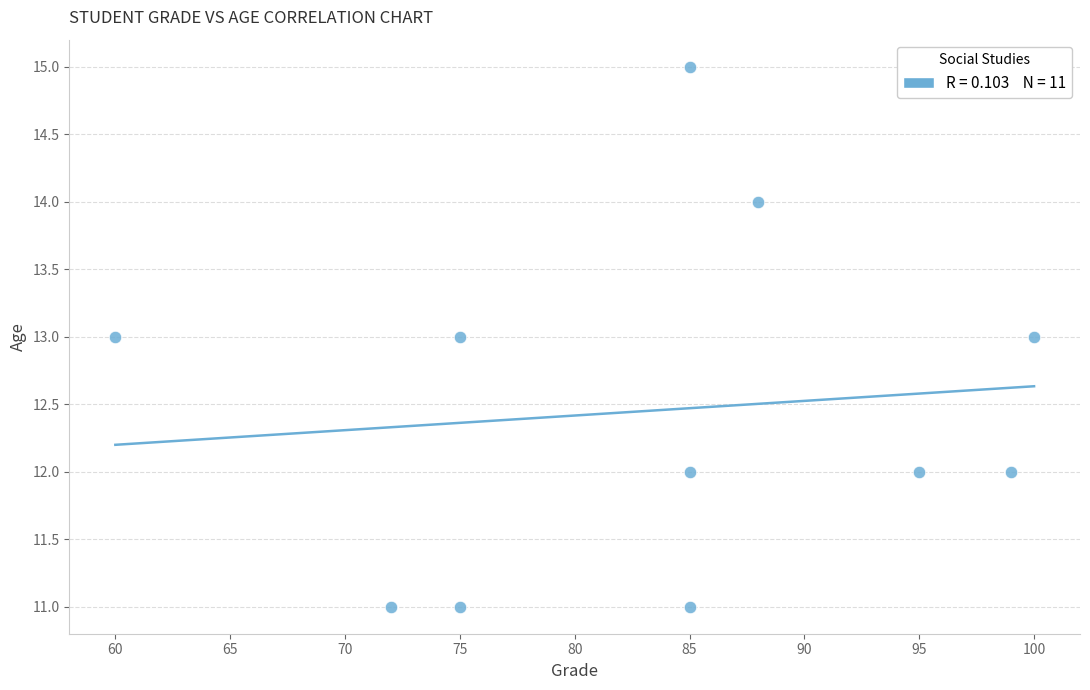

What is the average Y value?

12